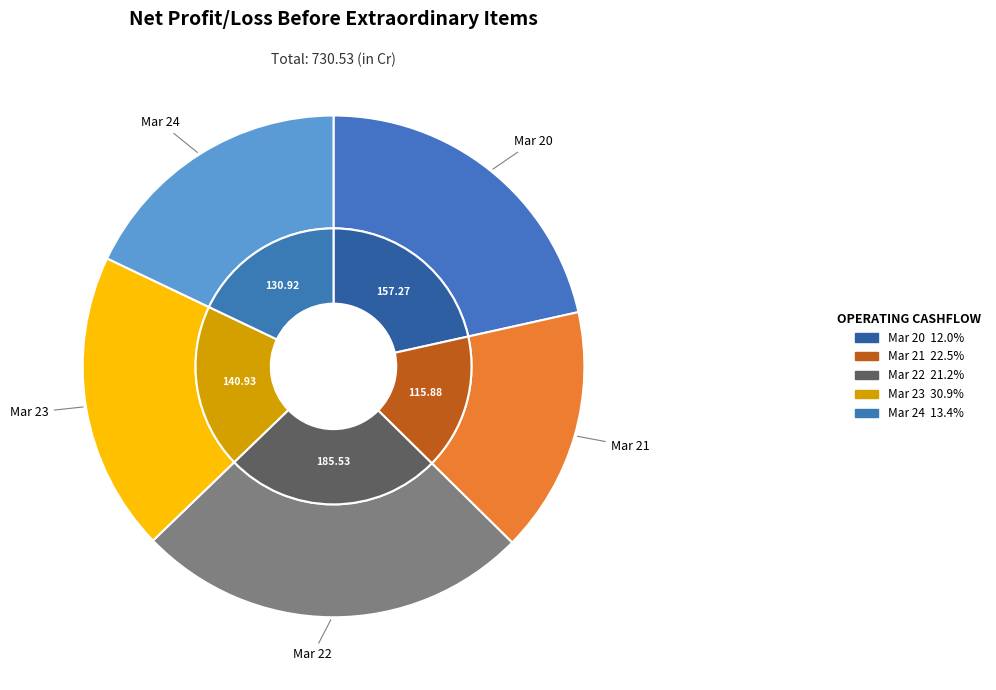

Between Mar 20 and Mar 21, which is larger?

Mar 20